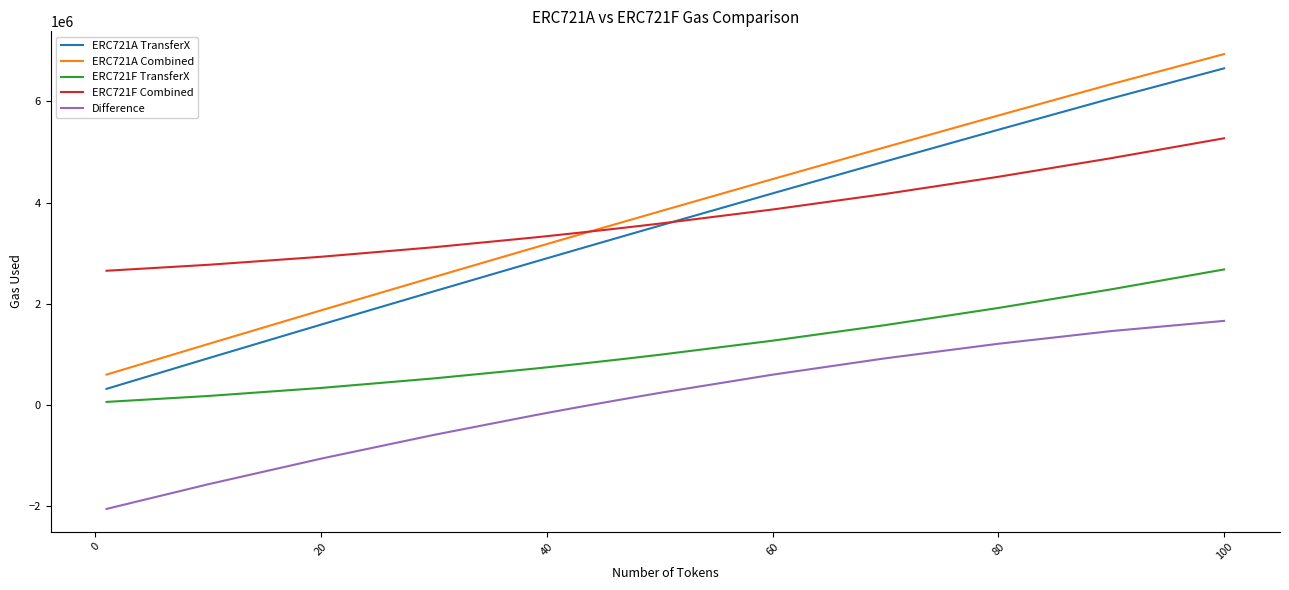

What is the average value of the ERC721A TransferX series?

3357756